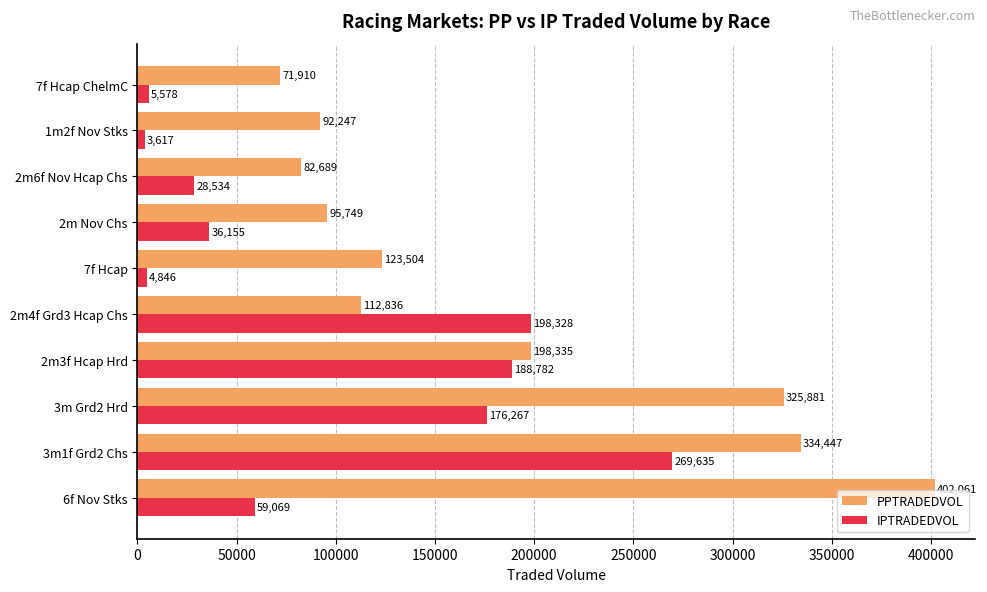

The PPTRADEDVOL series shows 587203.2 at 6f Nov Stks. True or false?

False